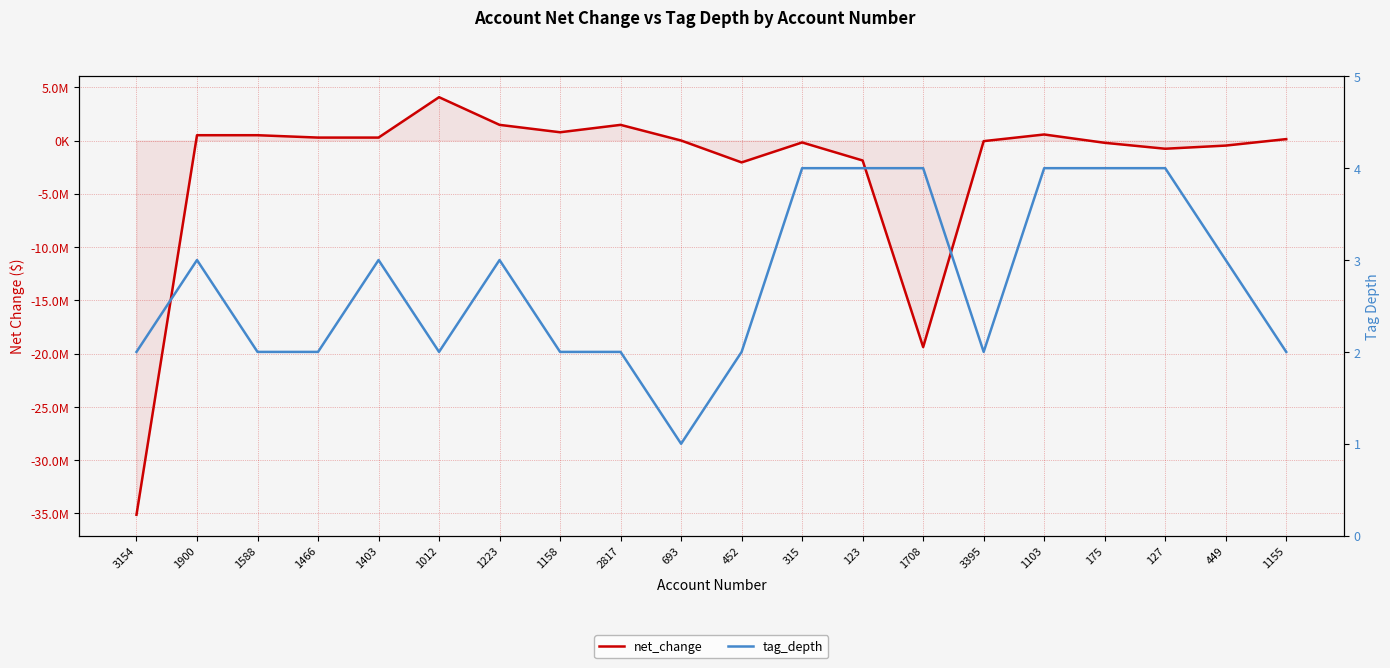

What are all the series names shown in the legend?

net_change, tag_depth